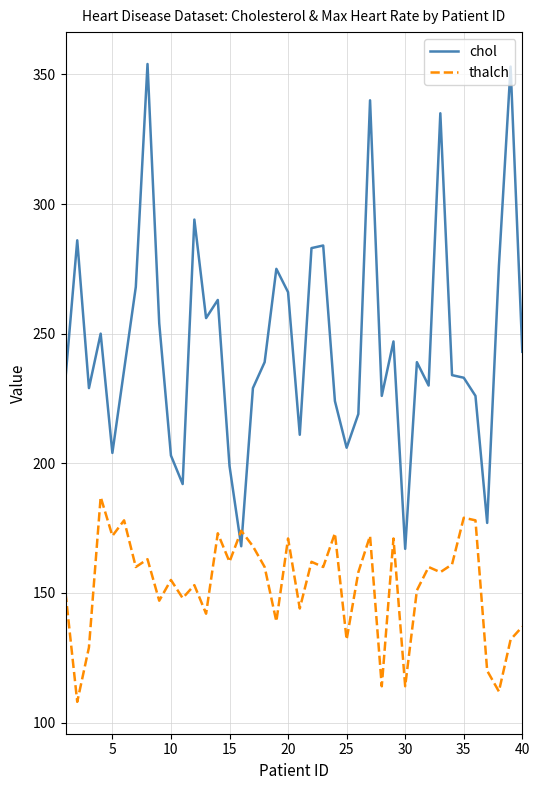

What is the difference between the maximum and minimum values in the thalch series?

79